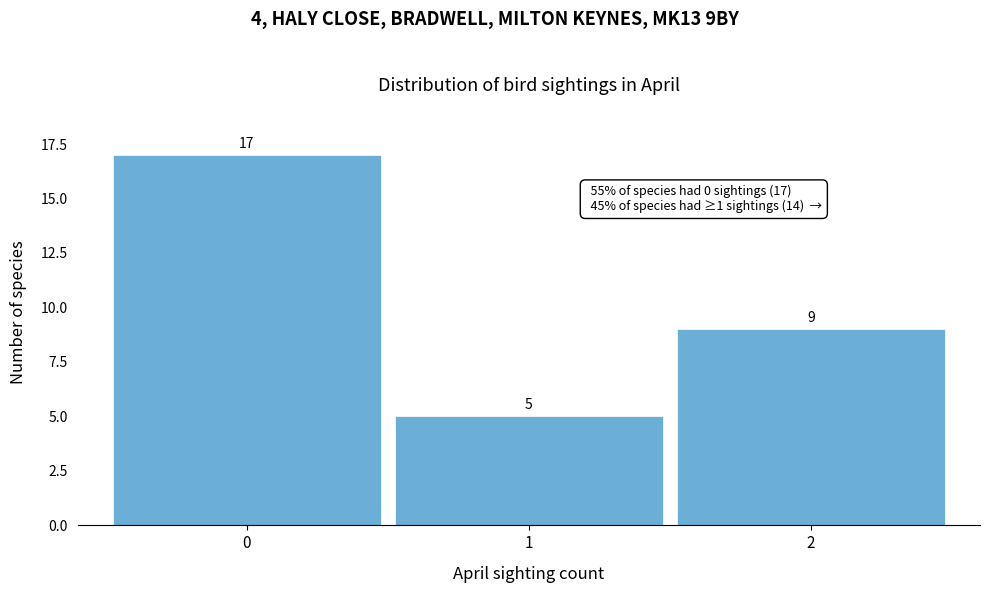

How tall is the bar that spans 0.5 to 1.5 on the x-axis?

5